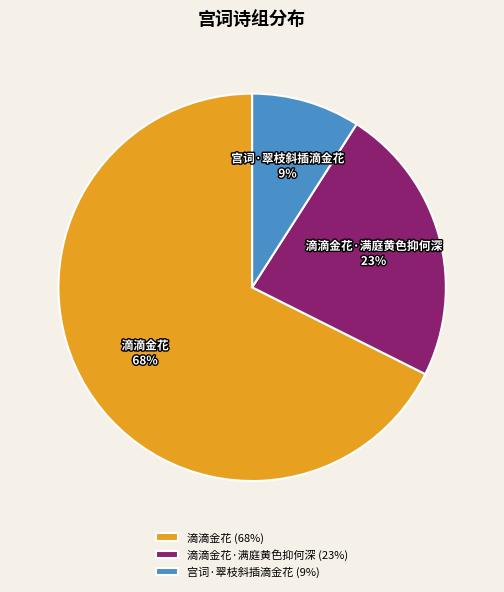

Which category has the biggest portion of the pie?

滴滴金花